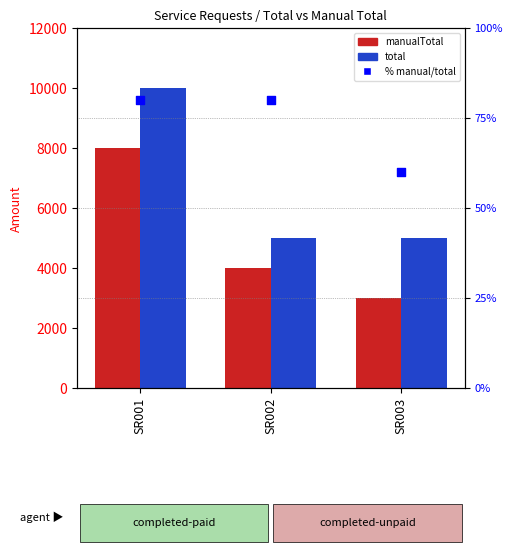

Which series reaches the minimum Y coordinate?

% manual/total